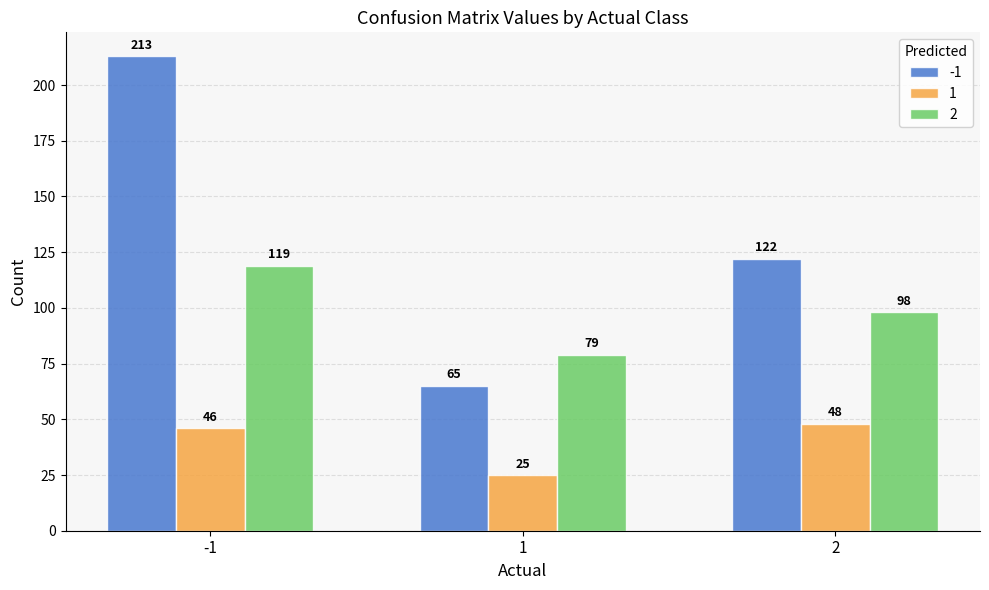

What is the lowest value of the 1 series?

25